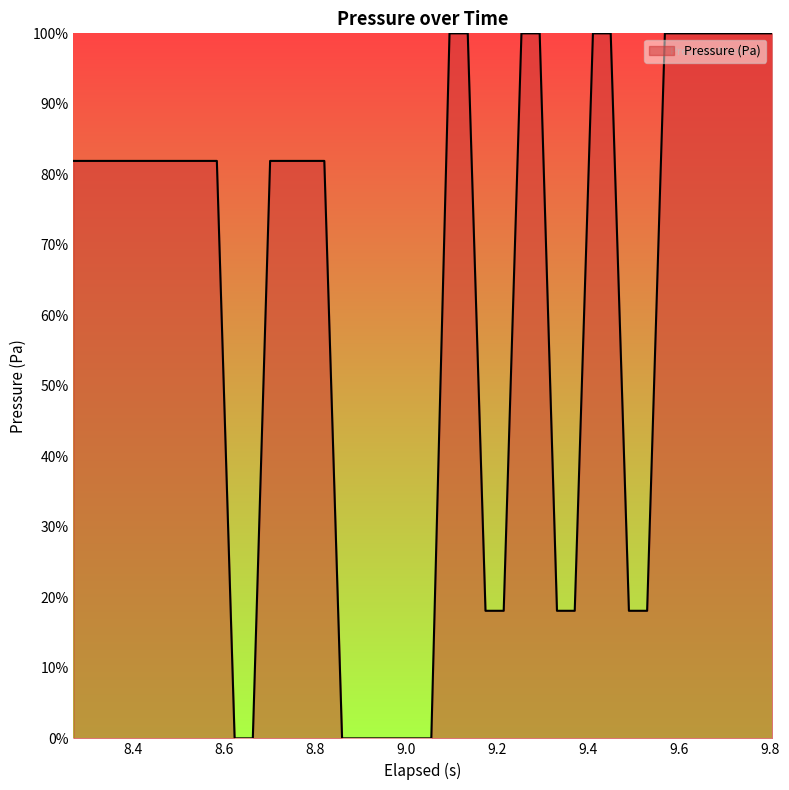

How many lines are shown in the chart?

1